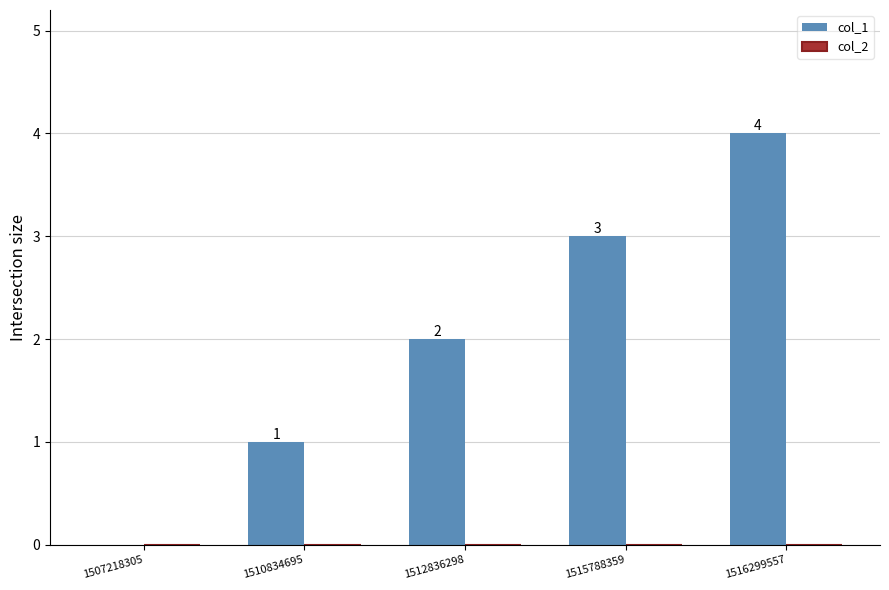

Count the number of categories in the chart.

5